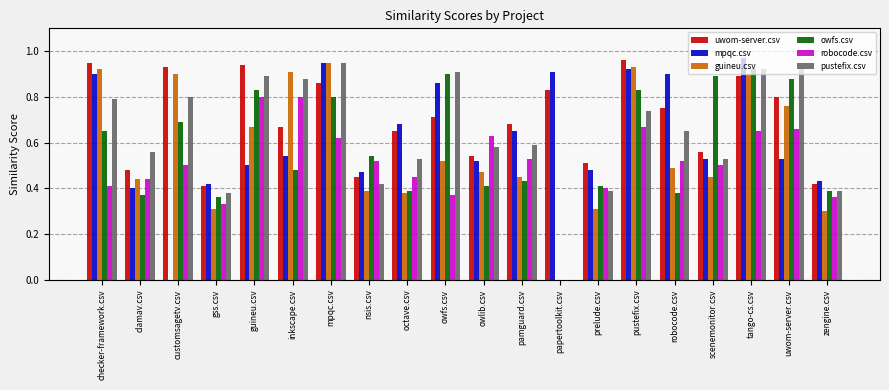

How many categories are shown in the chart?

20